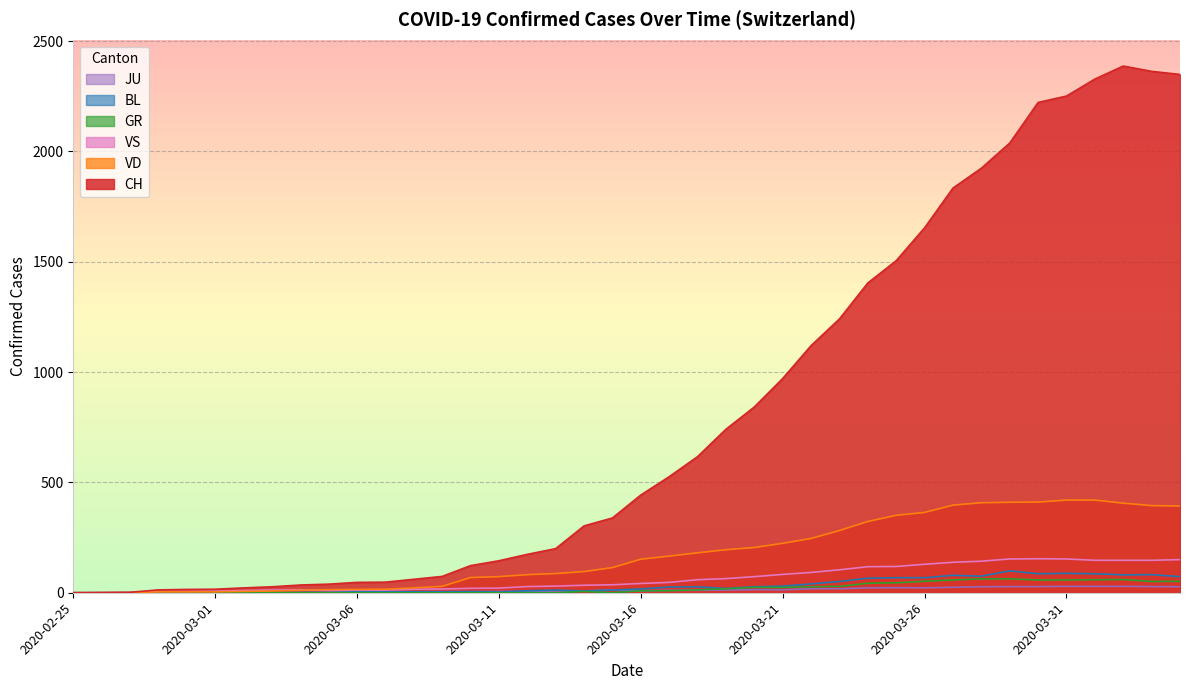

At which label does JU reach its minimum?

2020-02-25